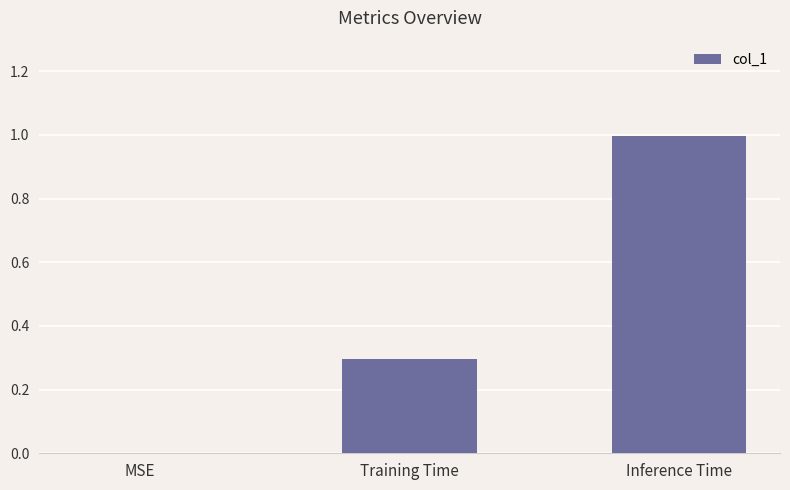

The chart shows a value of 0.0 at MSE. True or false?

True